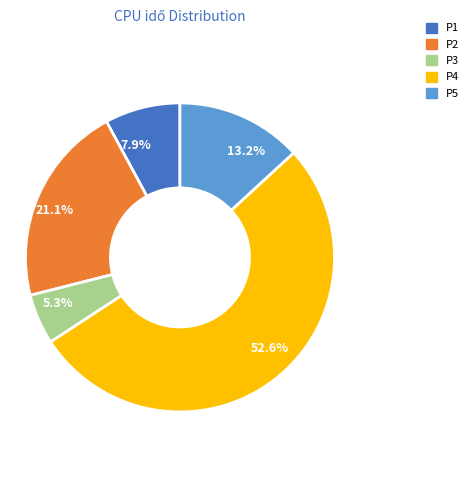

How much of the chart is everything except P2?

78.9%